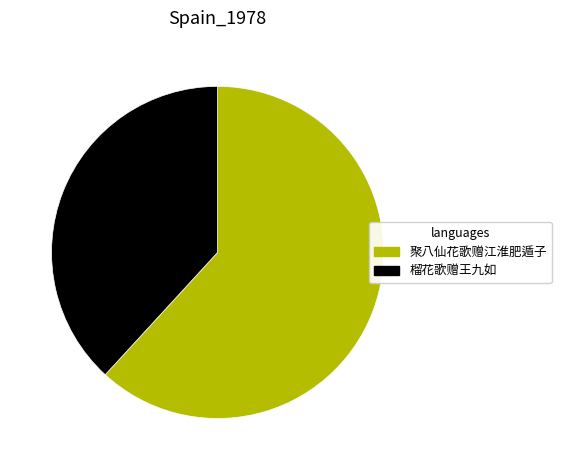

How many slices are in this pie chart?

2